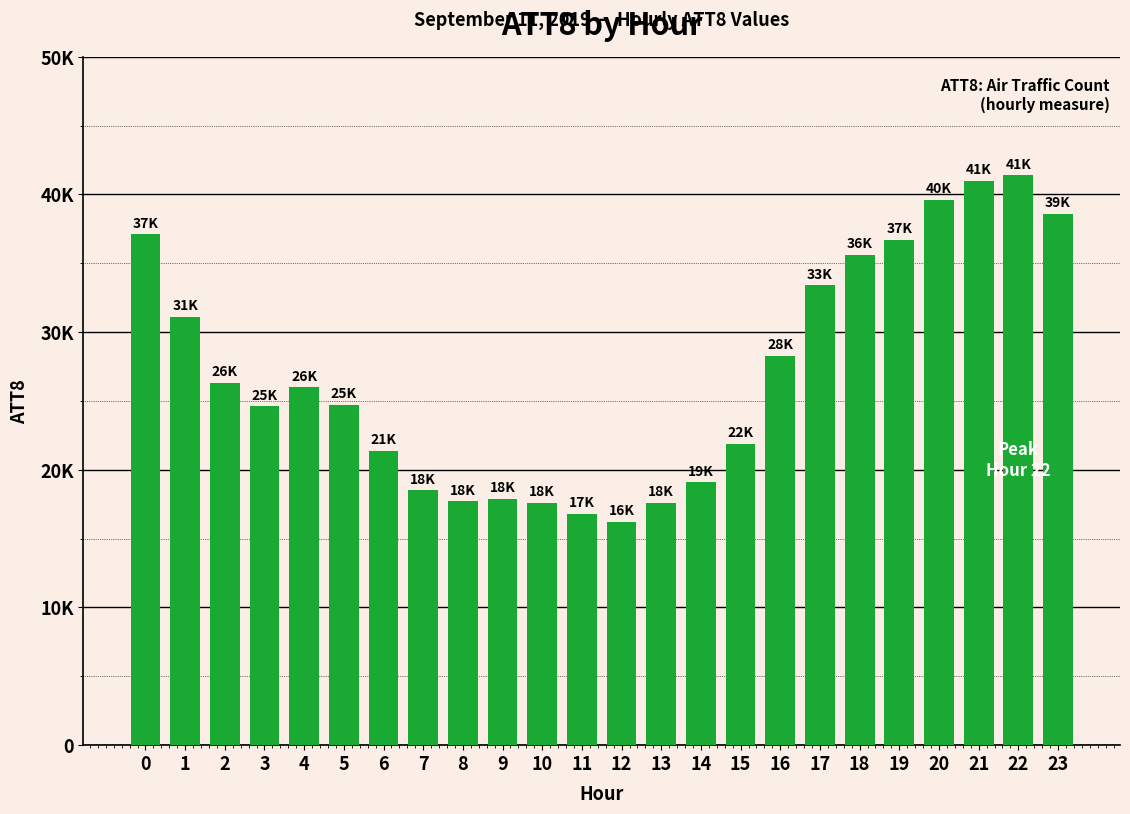

Which label corresponds to the largest value in the chart?

22